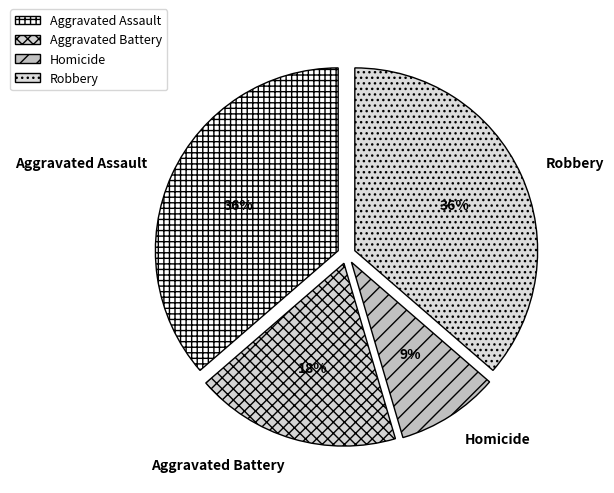

To the nearest percent, what is the average slice percentage?

25%